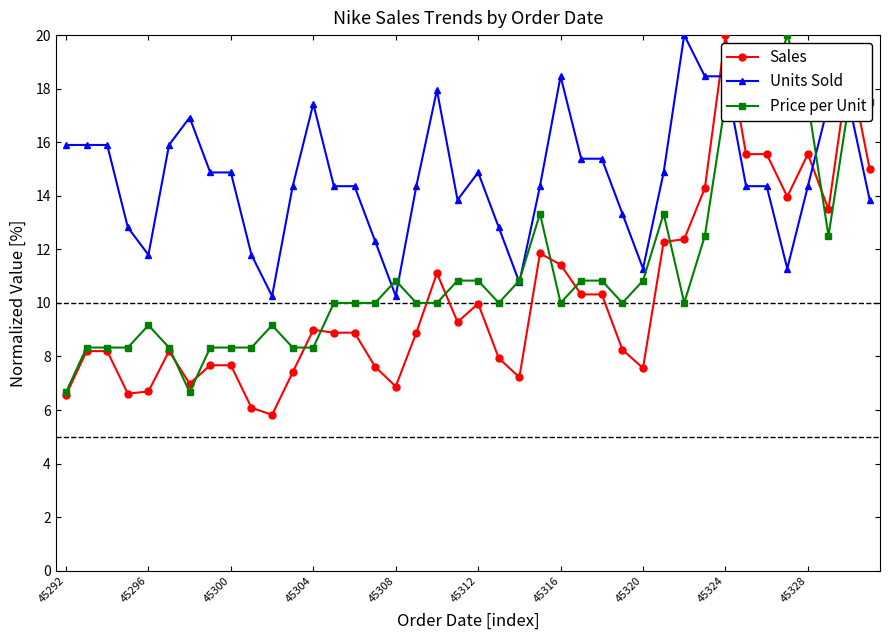

What is the lowest value of the Price per Unit series?

6.7